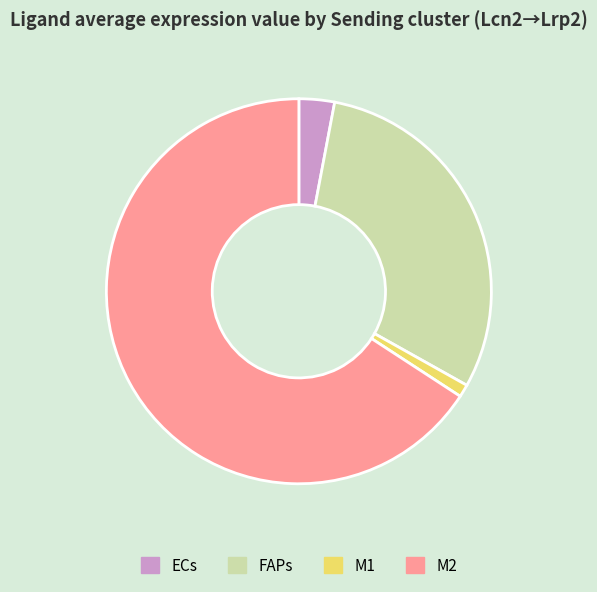

Rank the categories by value from lowest to highest.

M1, ECs, FAPs, M2